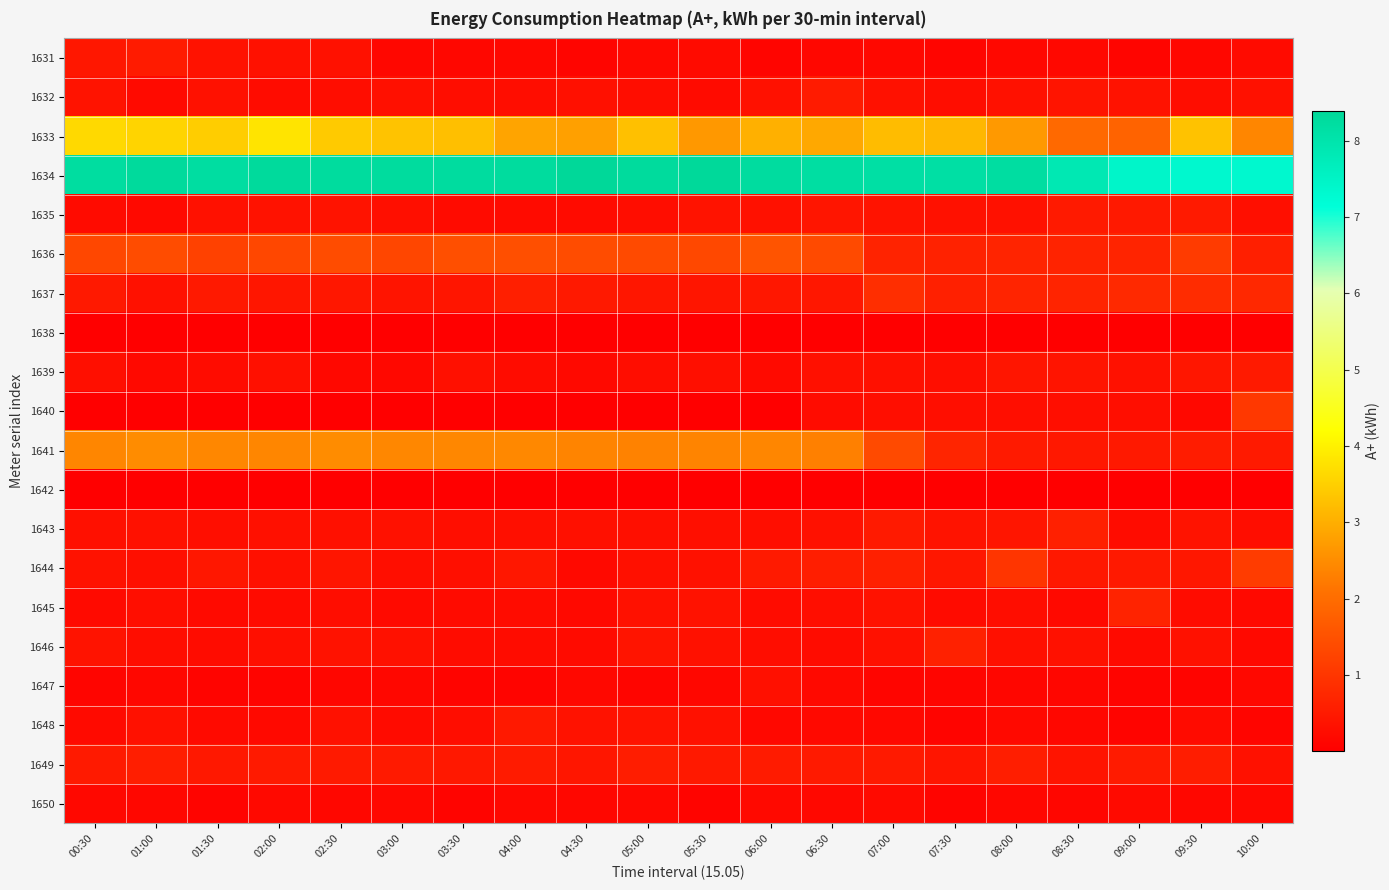

Rank the series at 06:30 from lowest to highest value.

1638, 1642, 1631, 1650, 1648, 1647, 1646, 1640, 1645, 1639, 1643, 1635, 1637, 1649, 1632, 1644, 1636, 1641, 1633, 1634